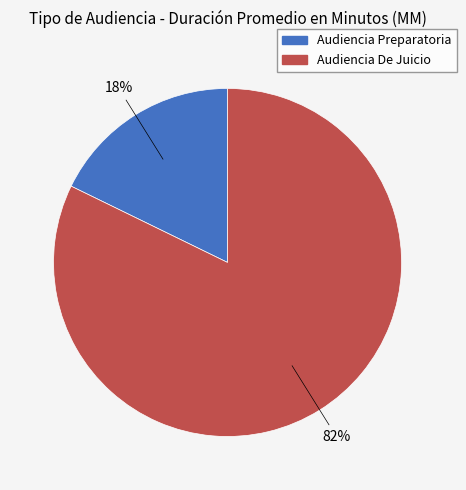

Which slice represents more than half of the pie?

Audiencia De Juicio